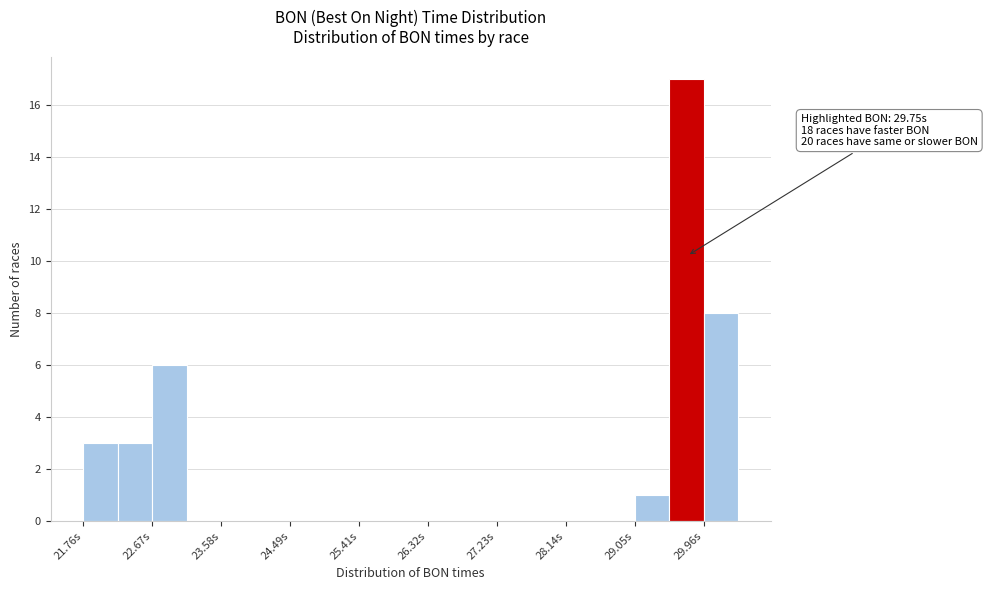

Over which range of the x-axis is the bar tallest?

29.5 to 30.0